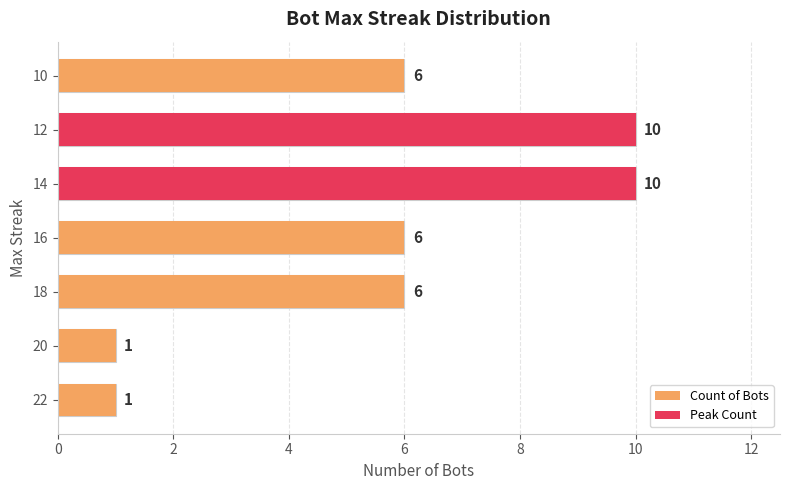

Which series has the largest total across all categories?

Count of Bots